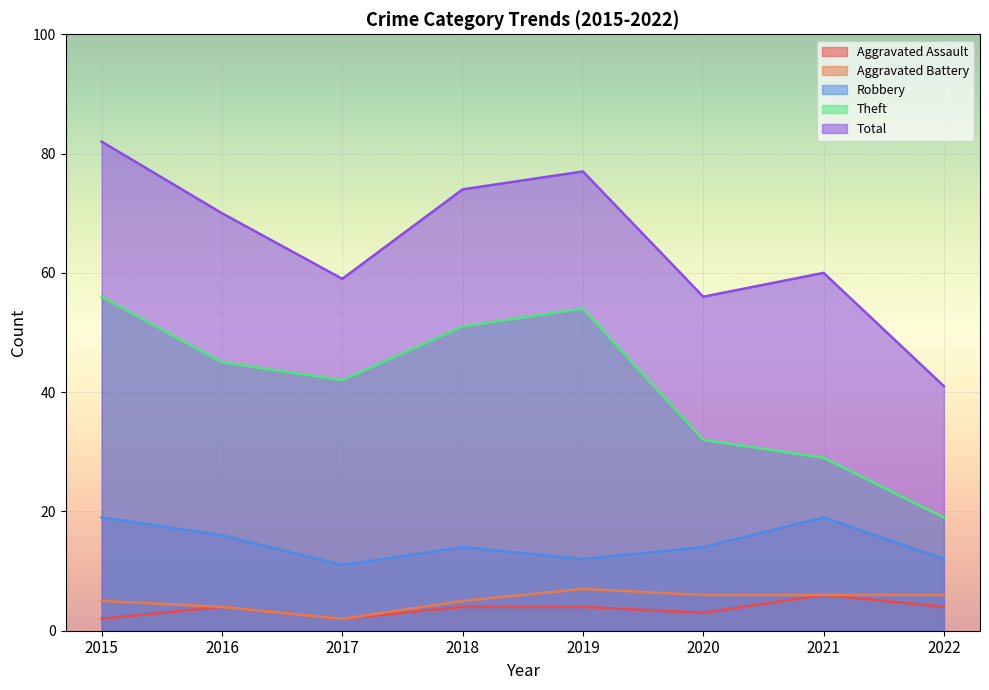

Which category has the highest value across all series?

2015